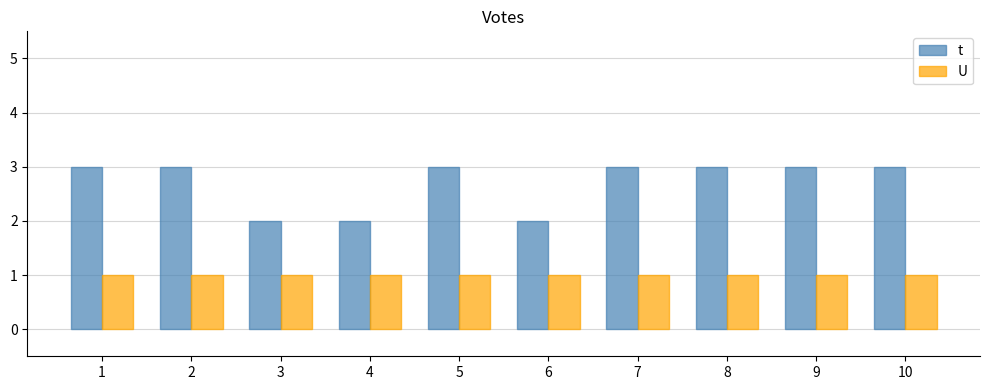

How many groups of bars are there?

10